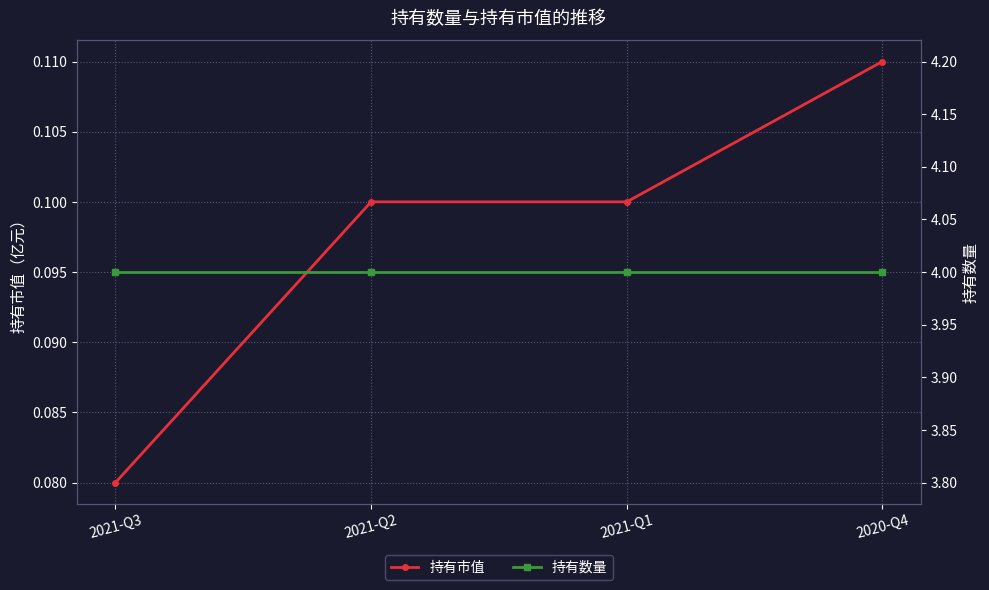

What is the difference between the highest and lowest values at 2021-Q3?

3.9